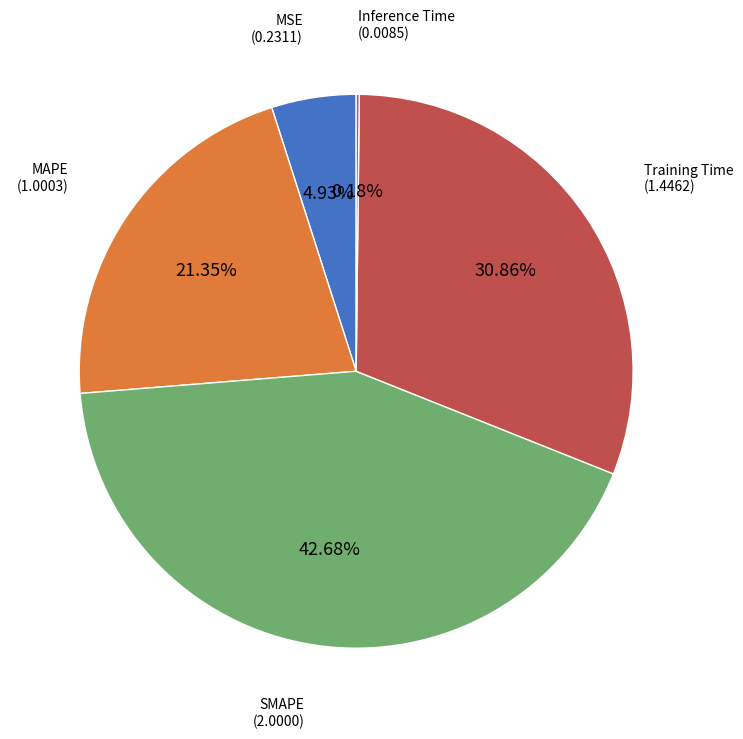

Does any single category account for the majority?

No